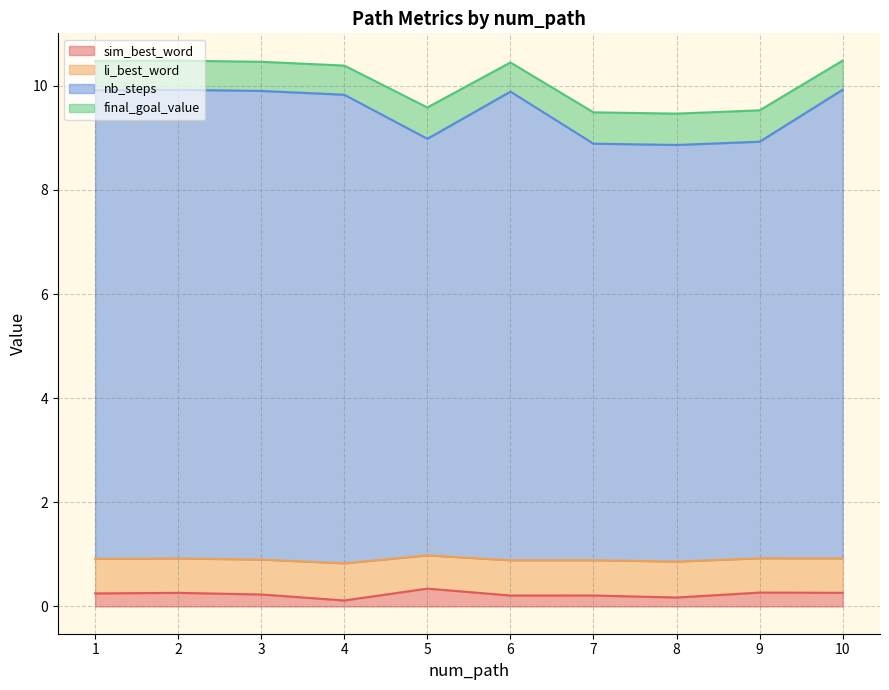

What is the difference between the highest and lowest values at 7?

9.3